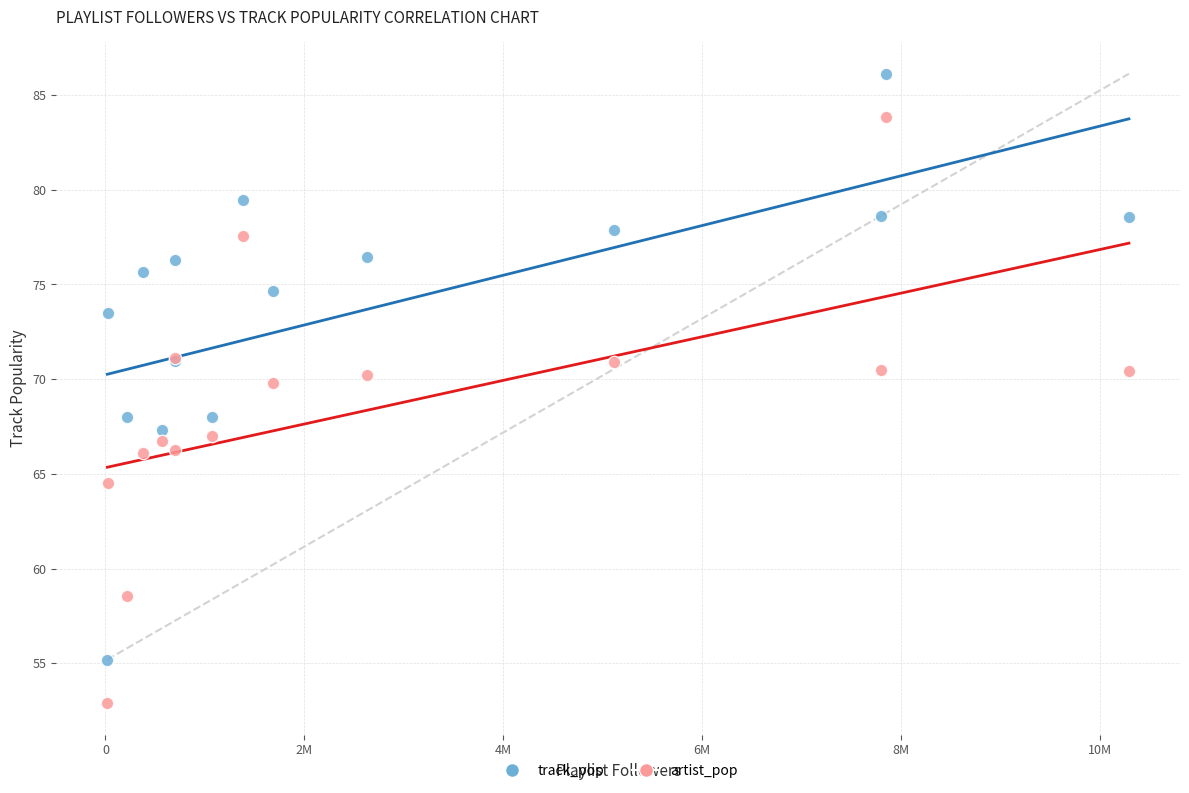

Which series reaches the maximum Y coordinate?

track_pop